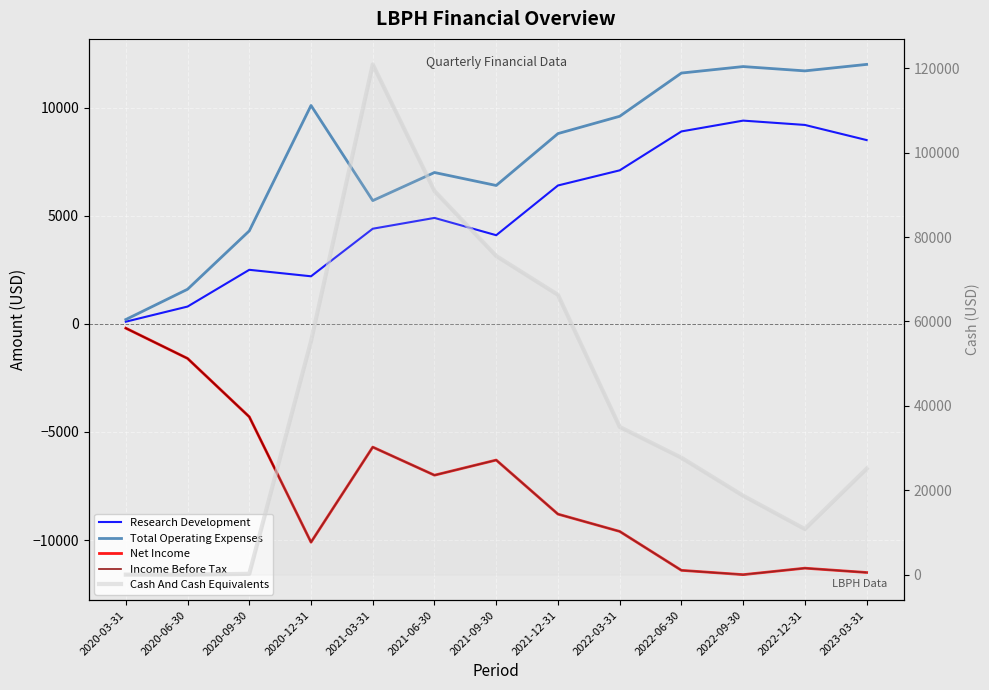

Is it true that Net Income equals -20082 at 2022-06-30?

False